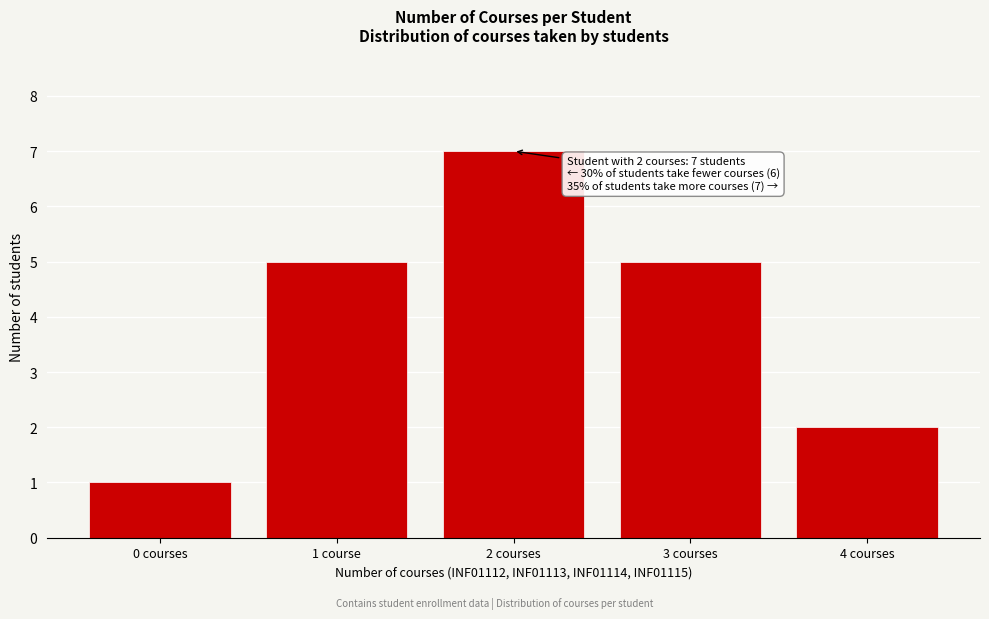

Reading right to left, what are all the values shown in this chart?

2	5	7	5	1